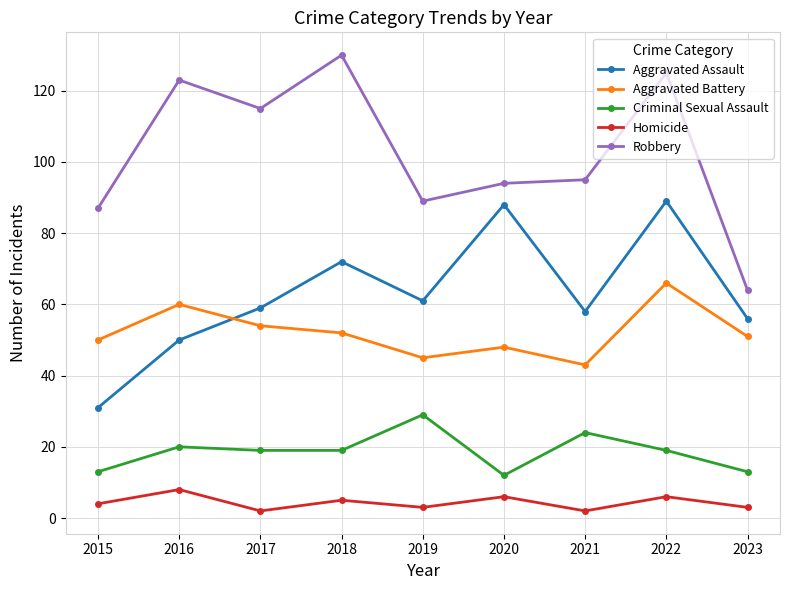

Reading right to left, list all the values displayed in this chart.

Aggravated Assault: 2023=56	2022=89	2021=58	2020=88	2019=61	2018=72	2017=59	2016=50	2015=31
Aggravated Battery: 2023=51	2022=66	2021=43	2020=48	2019=45	2018=52	2017=54	2016=60	2015=50
Criminal Sexual Assault: 2023=13	2022=19	2021=24	2020=12	2019=29	2018=19	2017=19	2016=20	2015=13
Homicide: 2023=3	2022=6	2021=2	2020=6	2019=3	2018=5	2017=2	2016=8	2015=4
Robbery: 2023=64	2022=125	2021=95	2020=94	2019=89	2018=130	2017=115	2016=123	2015=87